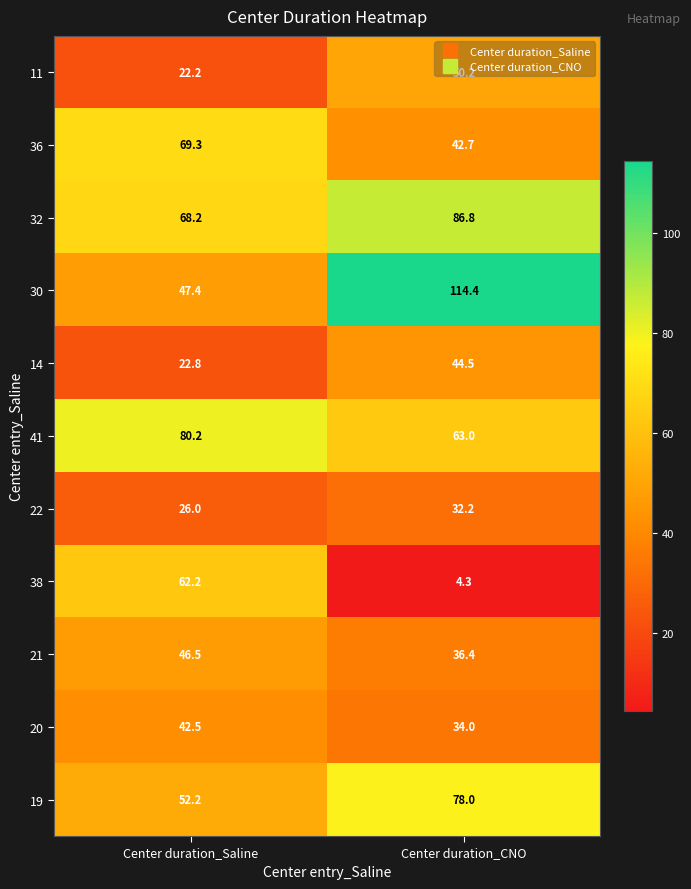

What is the greatest value displayed?

114.4